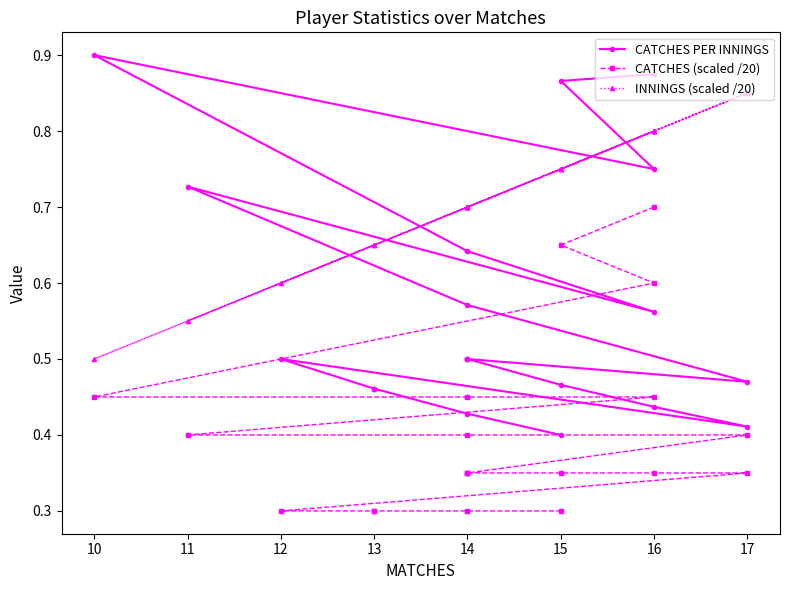

True or false: INNINGS (scaled /20) and CATCHES PER INNINGS intersect in this chart.

True